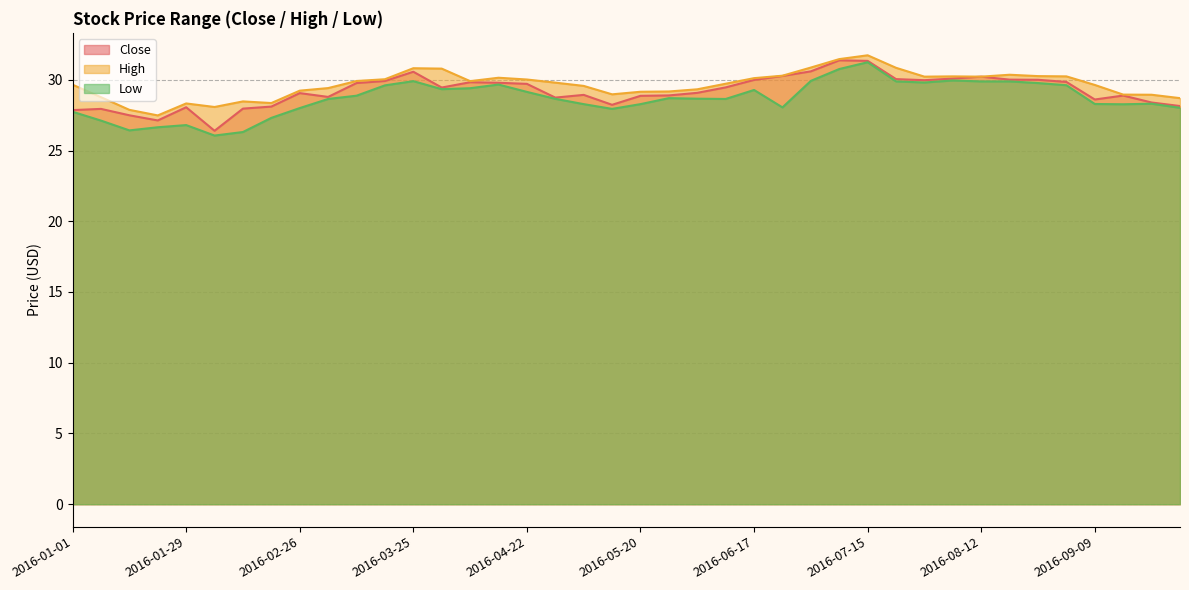

True or false: Low has more than 2 interior local peaks.

True